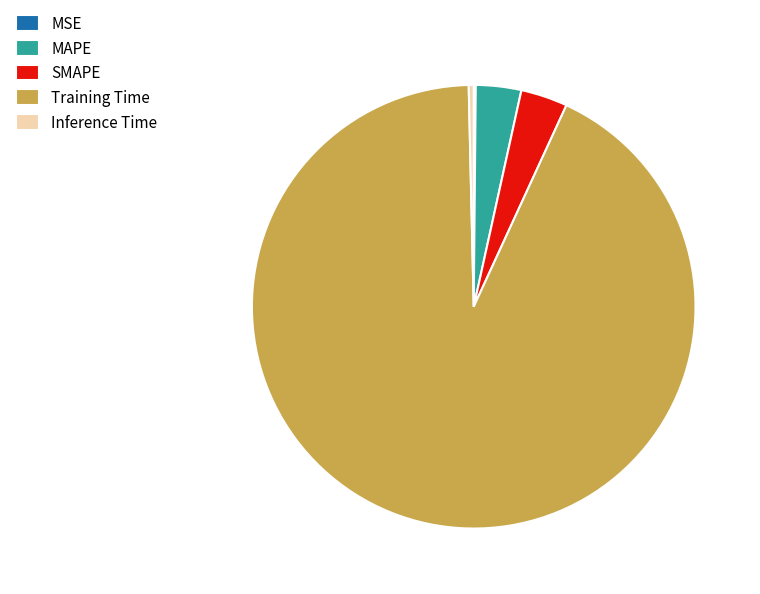

True or false: SMAPE accounts for 16% of the total.

False